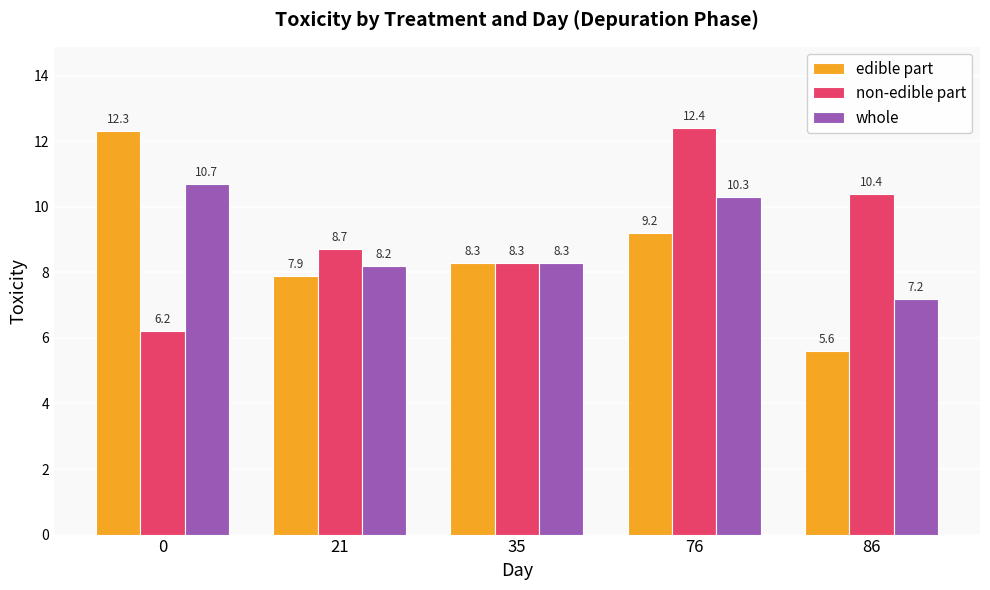

What is the sum of all whole values?

44.7